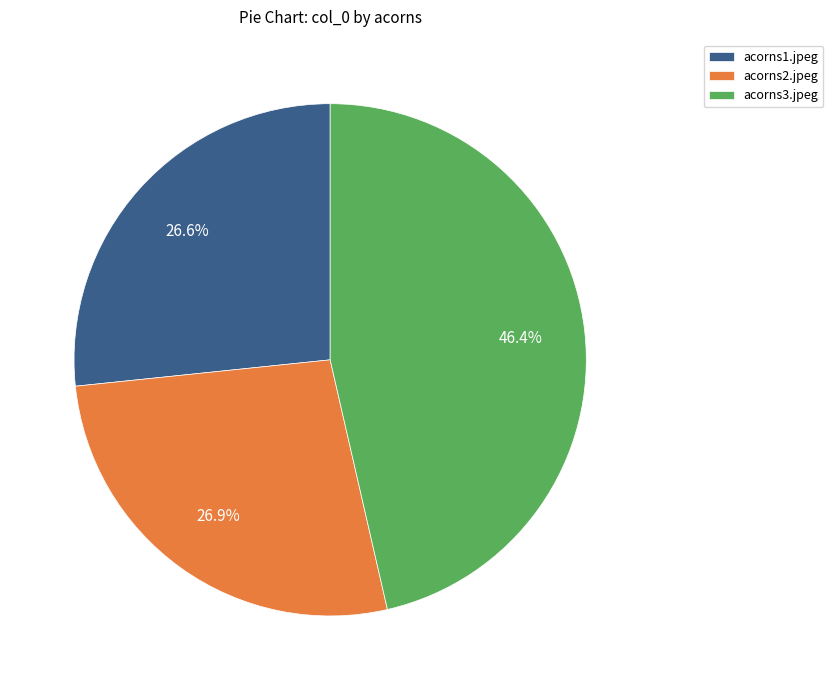

To the nearest percent, what is the difference between the largest and smallest slice percentages?

20%